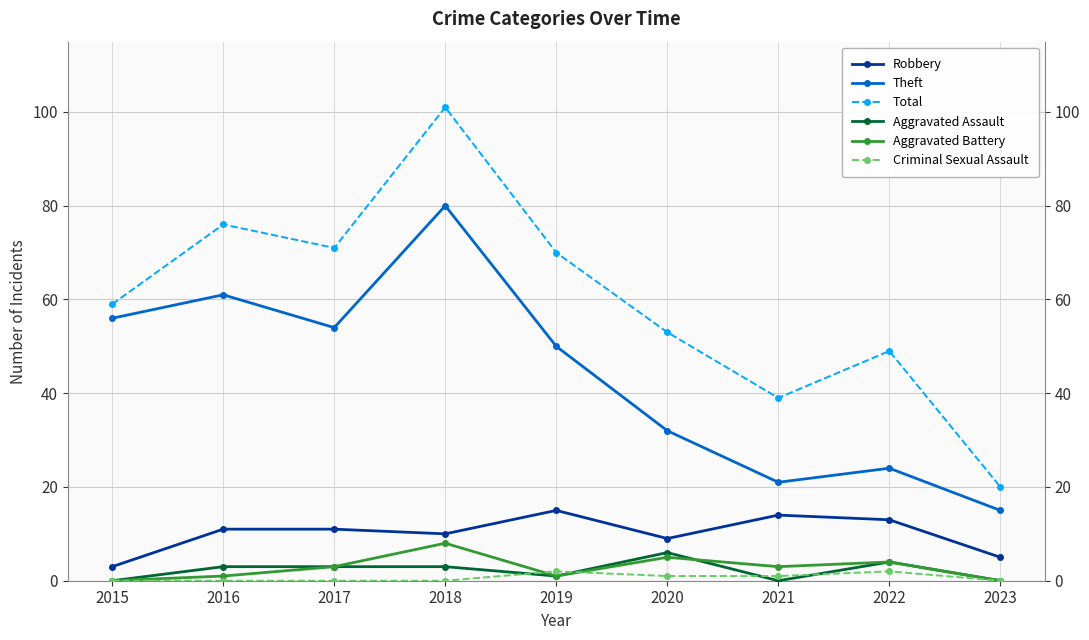

How many lines are shown in the chart?

6